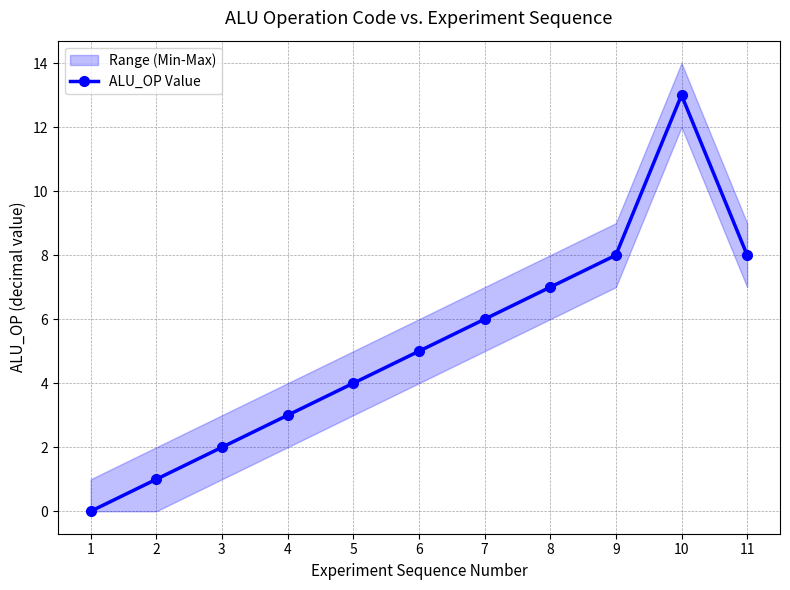

What is the approximate value at 6?

5